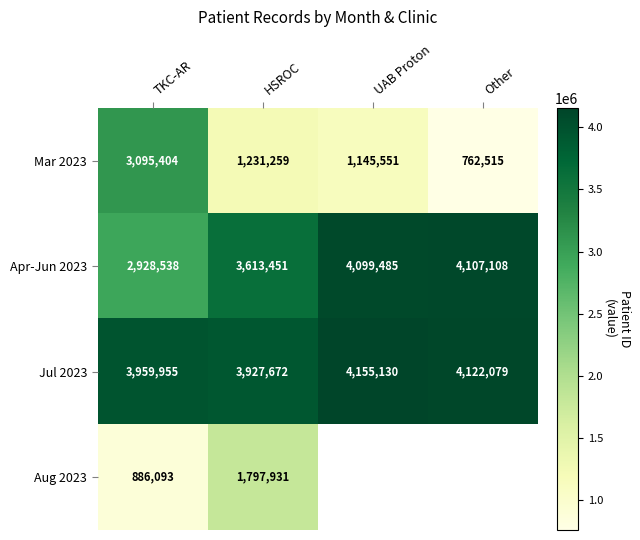

Rank the categories by Jul 2023 value from highest to lowest.

UAB Proton, Other, TKC-AR, HSROC